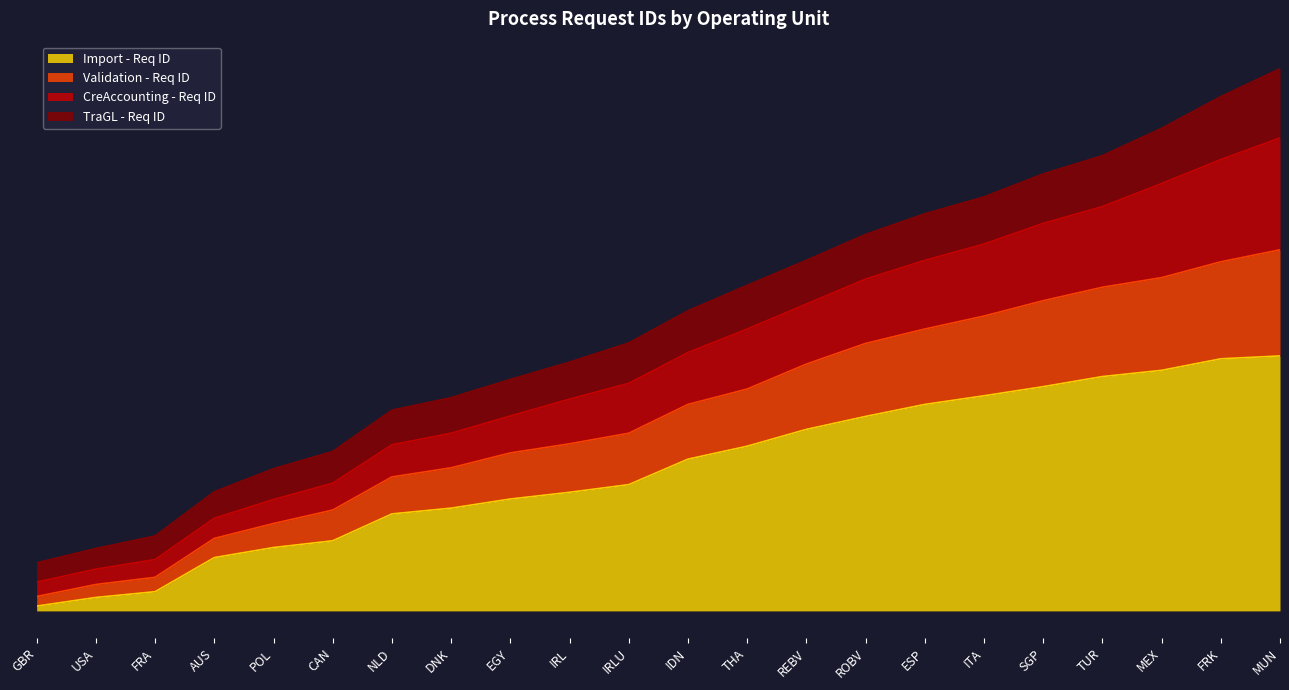

Is it true that Import - Req ID equals 68 at AUS?

False